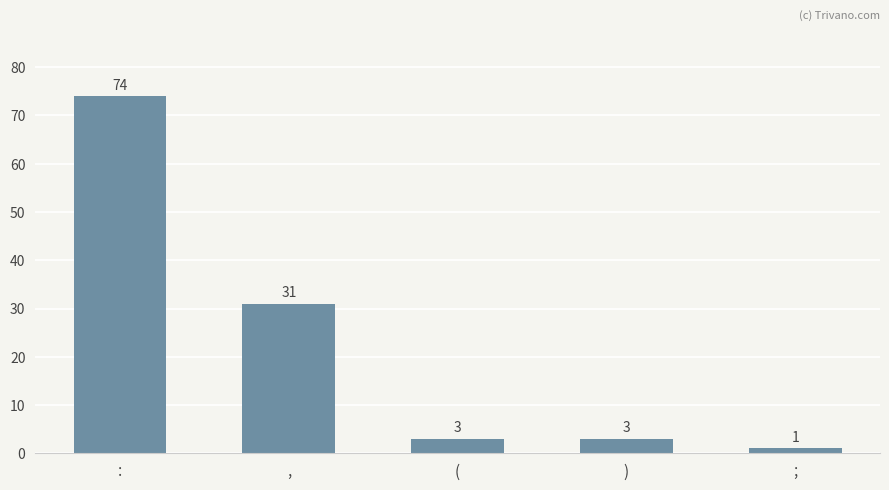

The chart shows a value of 74 at :. True or false?

True